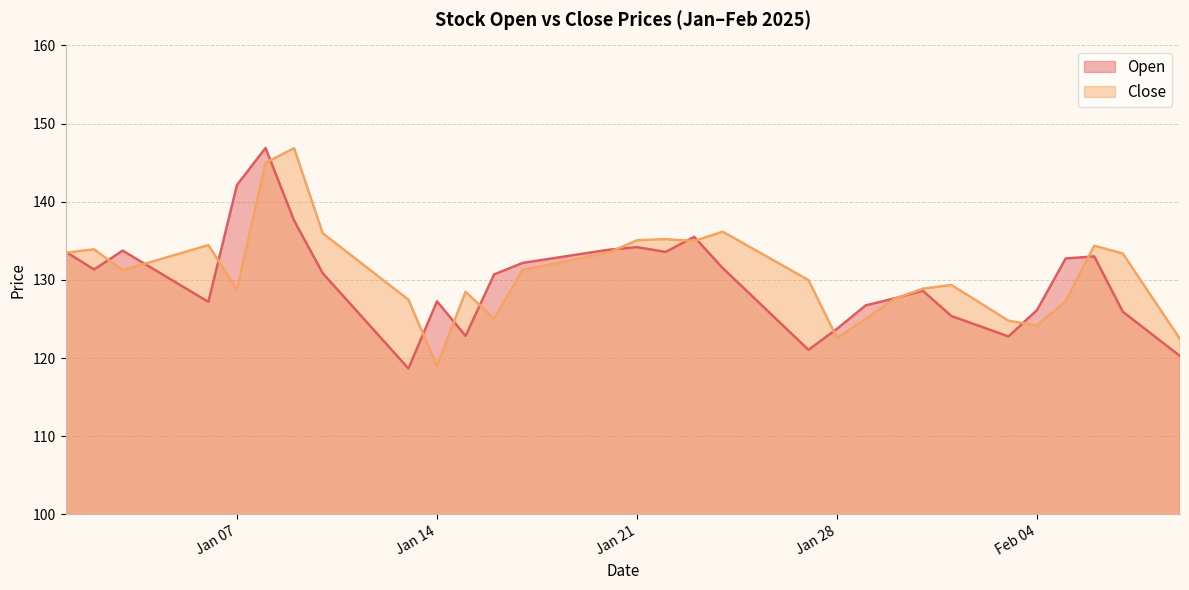

What is the sum of the Open values at 2025-02-01 and 2025-01-29?

252.1